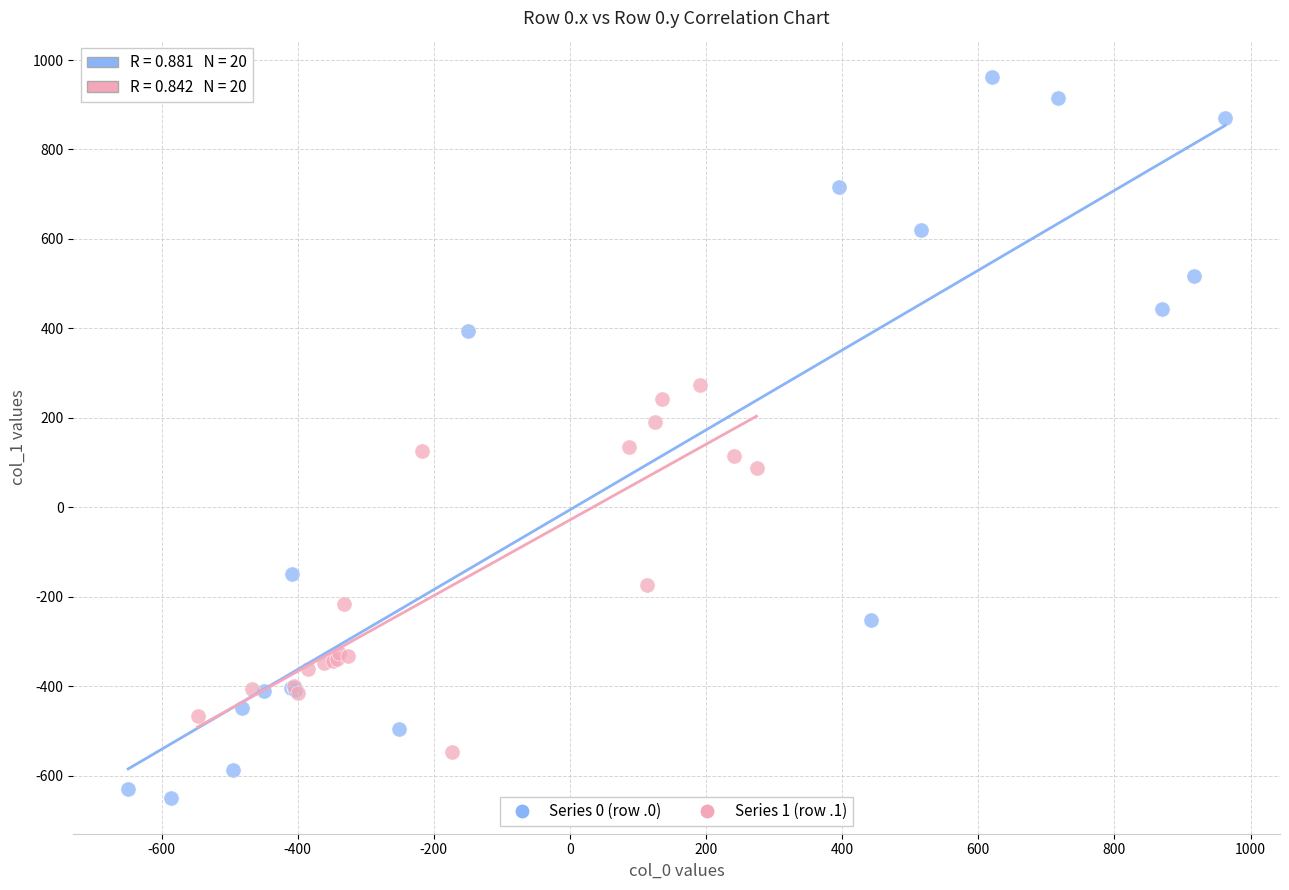

Which series contains the highest Y value?

Series 0 (row .0)